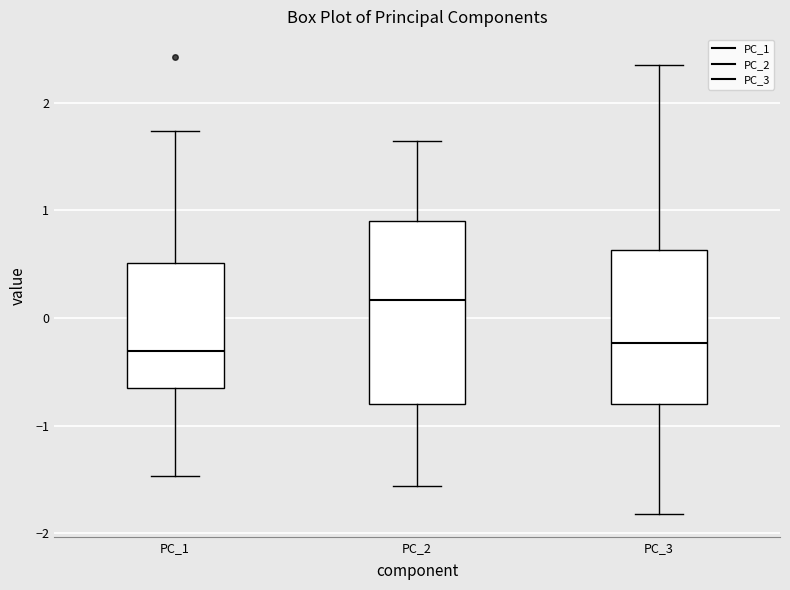

Where is the upper edge of the box for PC_1 on the y-axis? The values are not printed on the chart, so give them approximately, as read against the axis.

0.5